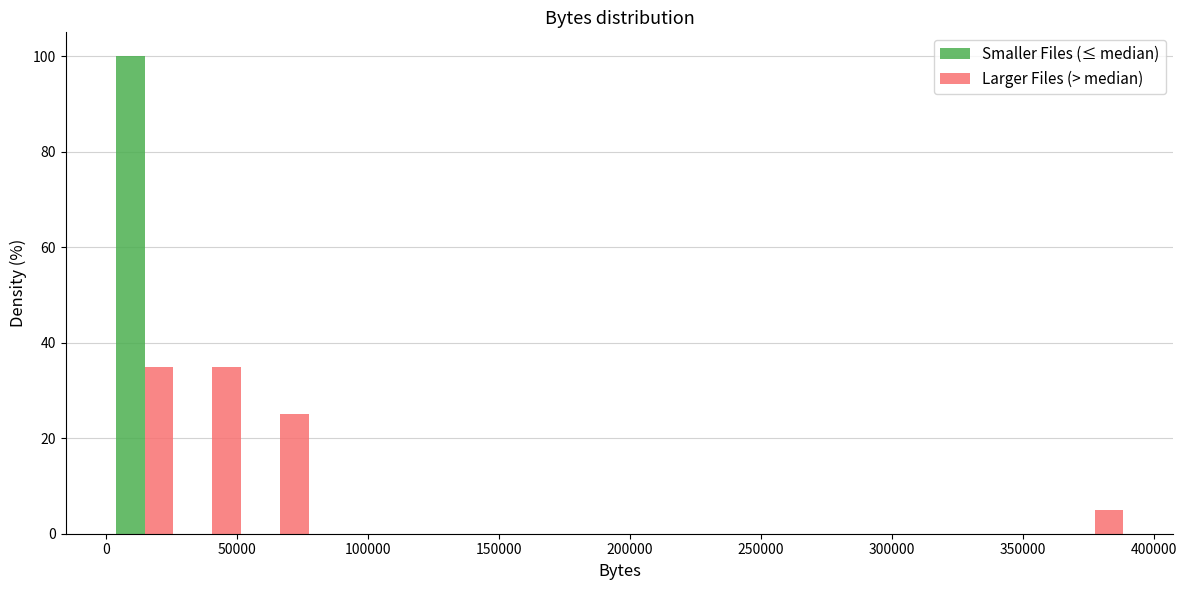

Reading left to right, list every range on the x-axis with the height of the bar of each series over it. Neither the bar edges nor the heights are printed on the chart, so give them approximately, as read against the axes.

0 to 30000: Smaller Files (≤ median)=100	Larger Files (> median)=36
30000 to 55000: Smaller Files (≤ median)=0	Larger Files (> median)=36
55000 to 80000: Smaller Files (≤ median)=0	Larger Files (> median)=26
80000 to 105000: Smaller Files (≤ median)=0	Larger Files (> median)=0
105000 to 130000: Smaller Files (≤ median)=0	Larger Files (> median)=0
130000 to 155000: Smaller Files (≤ median)=0	Larger Files (> median)=0
155000 to 185000: Smaller Files (≤ median)=0	Larger Files (> median)=0
185000 to 210000: Smaller Files (≤ median)=0	Larger Files (> median)=0
210000 to 235000: Smaller Files (≤ median)=0	Larger Files (> median)=0
235000 to 260000: Smaller Files (≤ median)=0	Larger Files (> median)=0
260000 to 285000: Smaller Files (≤ median)=0	Larger Files (> median)=0
285000 to 315000: Smaller Files (≤ median)=0	Larger Files (> median)=0
315000 to 340000: Smaller Files (≤ median)=0	Larger Files (> median)=0
340000 to 365000: Smaller Files (≤ median)=0	Larger Files (> median)=0
365000 to 390000: Smaller Files (≤ median)=0	Larger Files (> median)=6